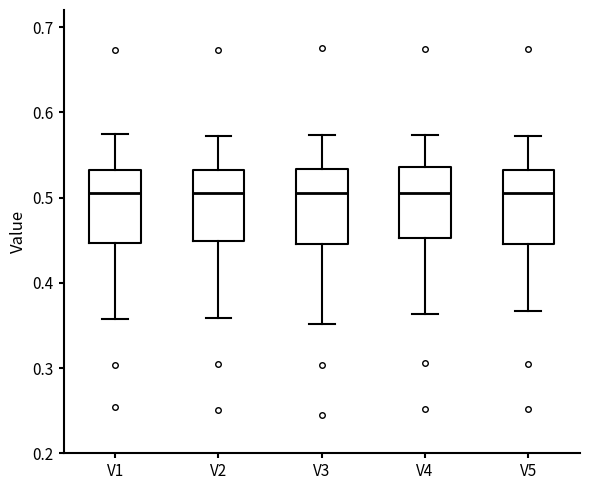

Reading left to right, transcribe this box plot: for each box, give where its median line is, the range the box spans, and where its two whiskers end, as read against the y-axis. The values are not printed on the chart, so give them approximately, as read against the axis.

V1: median 0.51, box 0.45 to 0.53, whiskers 0.36 to 0.57
V2: median 0.50, box 0.45 to 0.53, whiskers 0.36 to 0.57
V3: median 0.51, box 0.45 to 0.53, whiskers 0.35 to 0.57
V4: median 0.51, box 0.45 to 0.54, whiskers 0.36 to 0.57
V5: median 0.51, box 0.45 to 0.53, whiskers 0.37 to 0.57